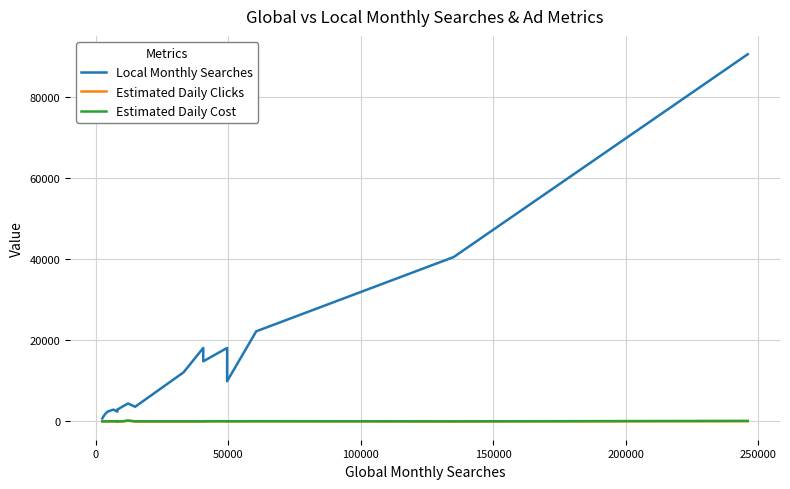

The value of Estimated Daily Clicks at 17 is 7.1. True or false?

False